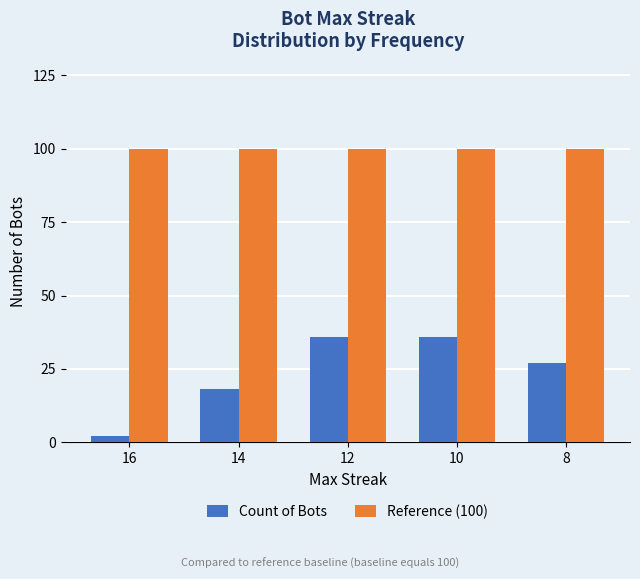

What are all the series names shown in the legend?

Count of Bots, Reference (100)